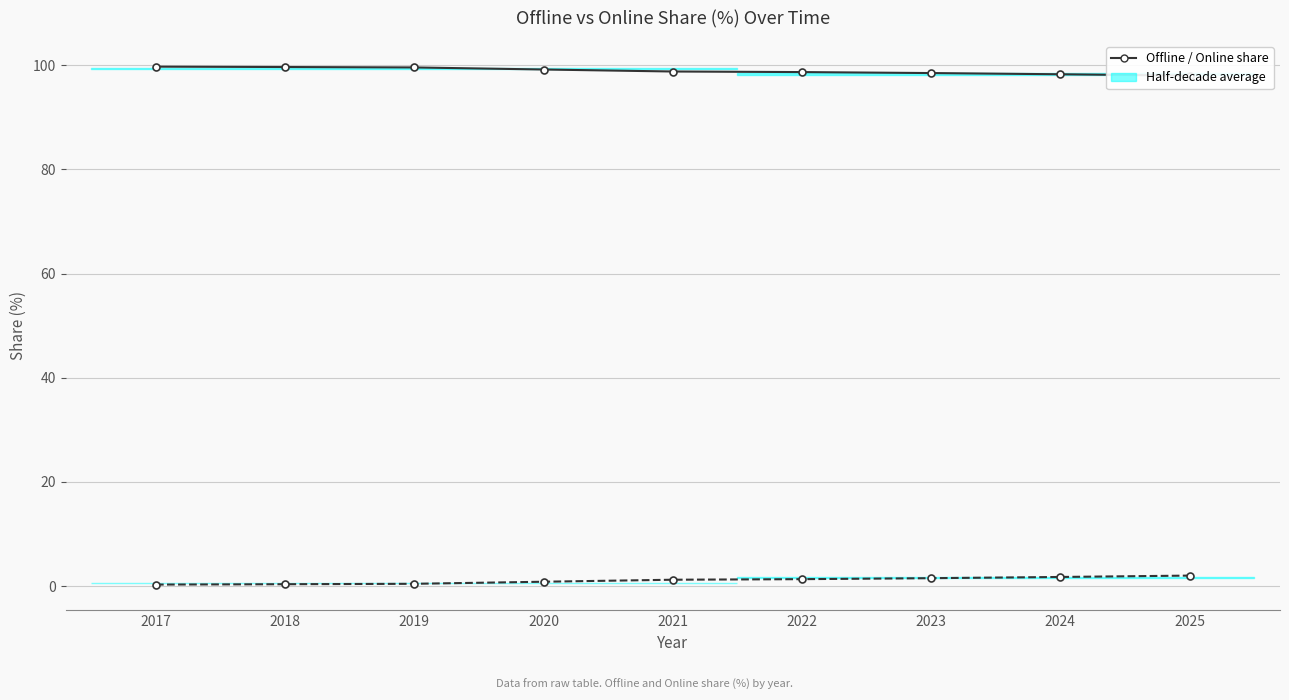

What is the average value of the Offline series?

98.9